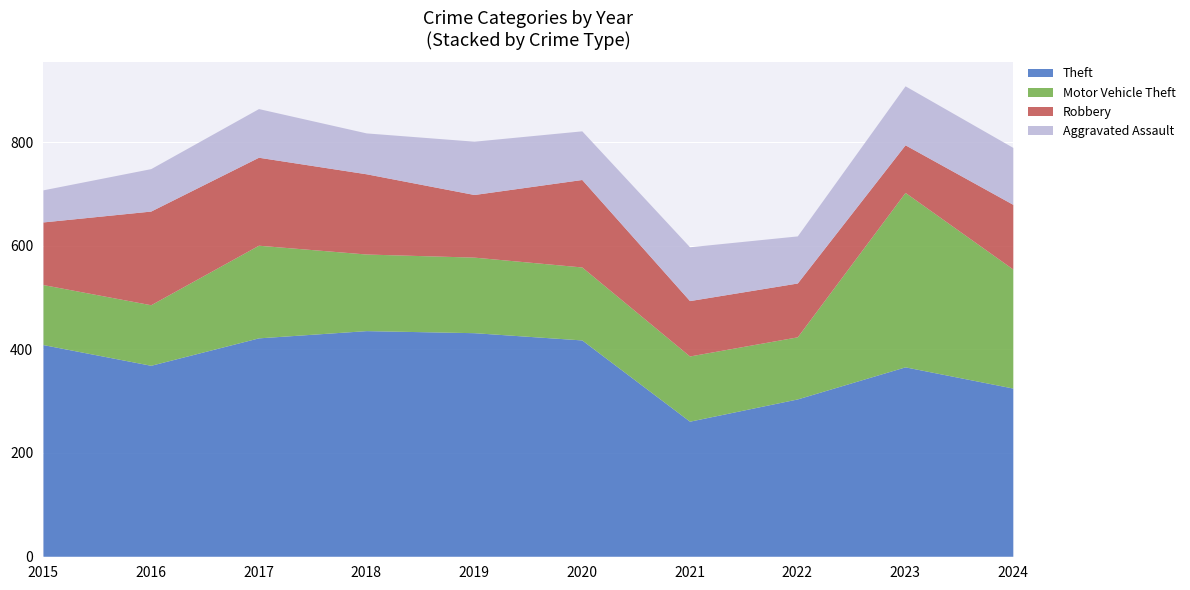

Reading left to right, extract all data points from this chart.

Theft: 2015=409	2016=369	2017=422	2018=436	2019=432	2020=418	2021=261	2022=304	2023=366	2024=325
Motor Vehicle Theft: 2015=116	2016=117	2017=179	2018=148	2019=146	2020=141	2021=126	2022=120	2023=337	2024=230
Robbery: 2015=121	2016=181	2017=170	2018=155	2019=121	2020=169	2021=107	2022=104	2023=92	2024=125
Aggravated Assault: 2015=62	2016=82	2017=94	2018=79	2019=103	2020=94	2021=104	2022=91	2023=114	2024=110